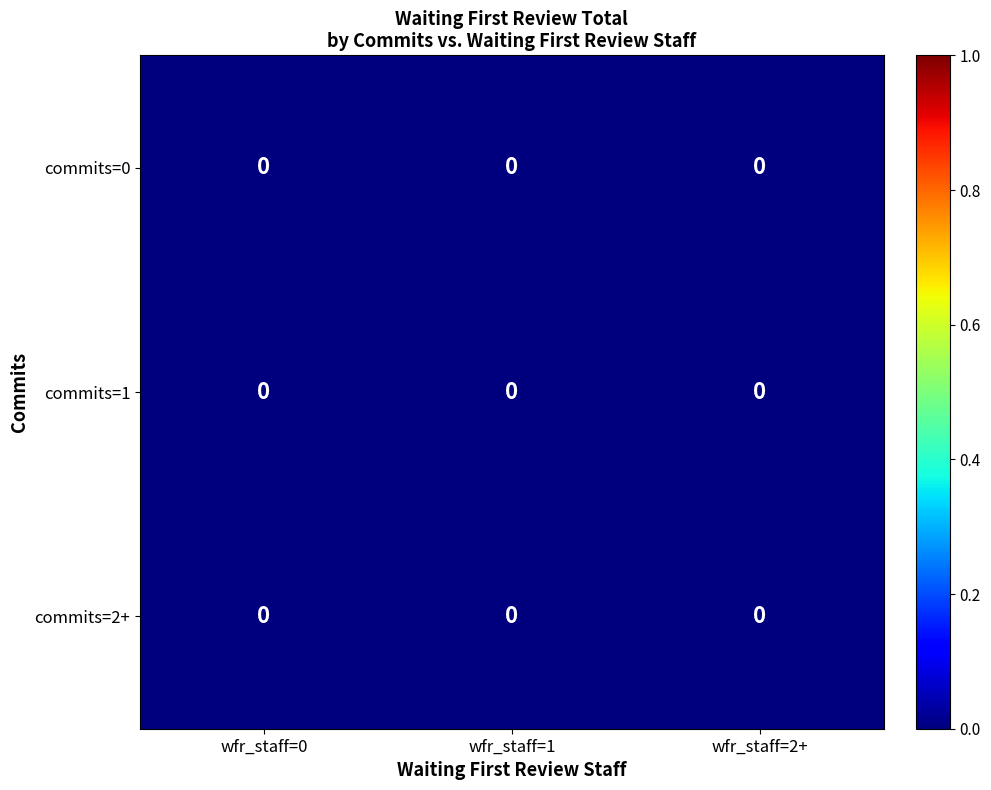

The value of commits=2+ at 1 is 0. True or false?

True